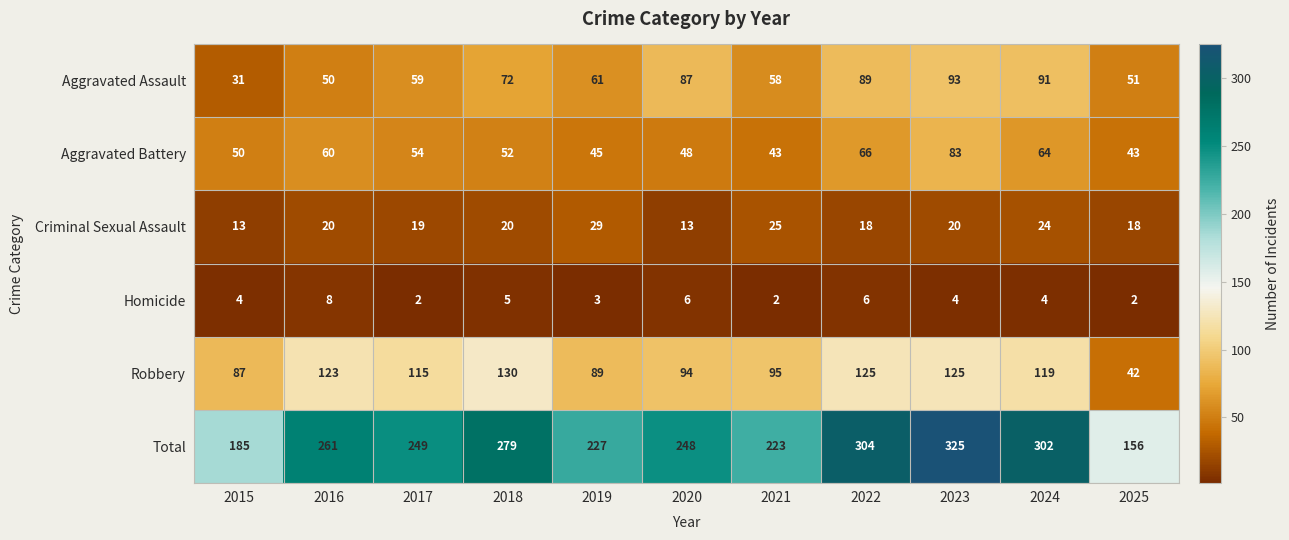

What is the average value of the Homicide series?

4